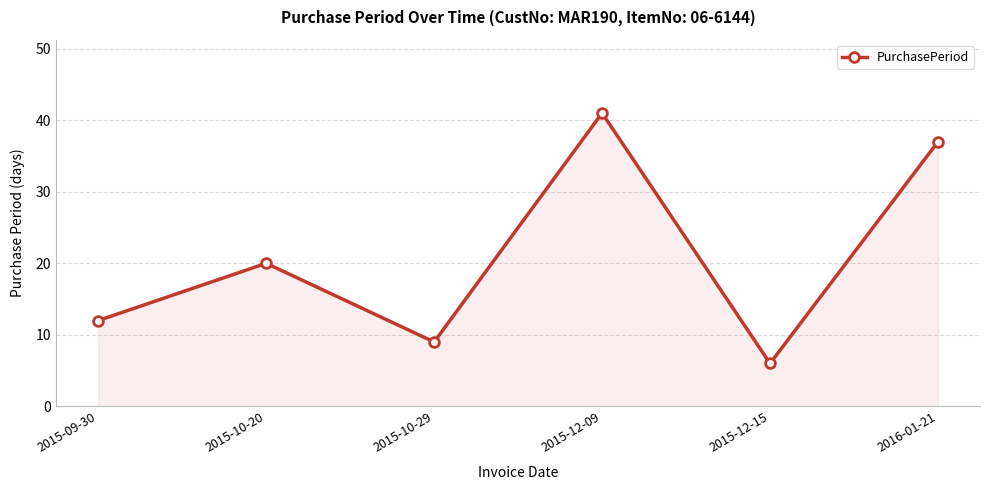

Which category has the highest value across all series?

2015-12-09